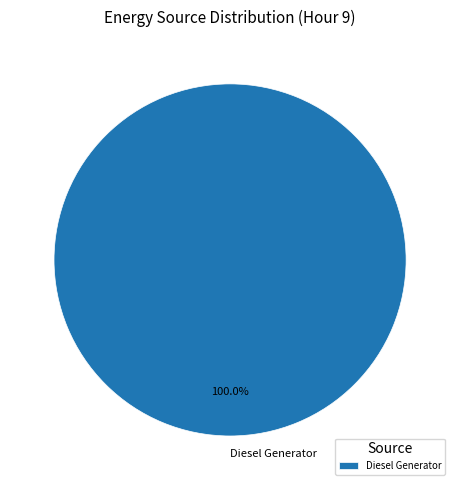

Does any single category account for the majority?

Yes